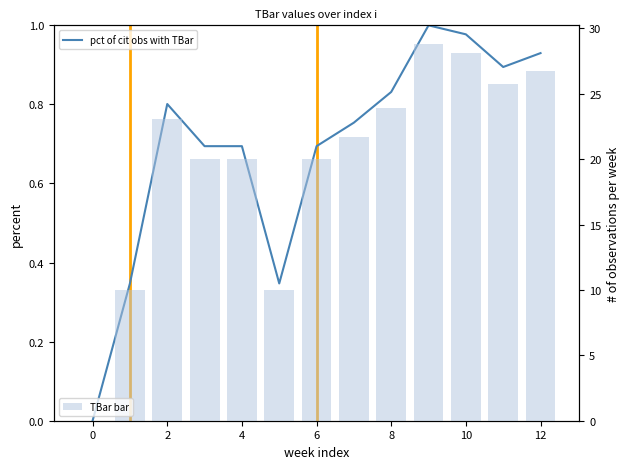

Reading left to right, extract all data points from this chart.

pct of cit obs with TBar: 0.0	0.3	0.8	0.7	0.7	0.3	0.7	0.8	0.8	1.0	1.0	0.9	0.9
TBar bar: 0.0	10.0	23.1	20.0	20.0	10.0	20.0	21.7	24.0	28.8	28.1	25.8	26.8